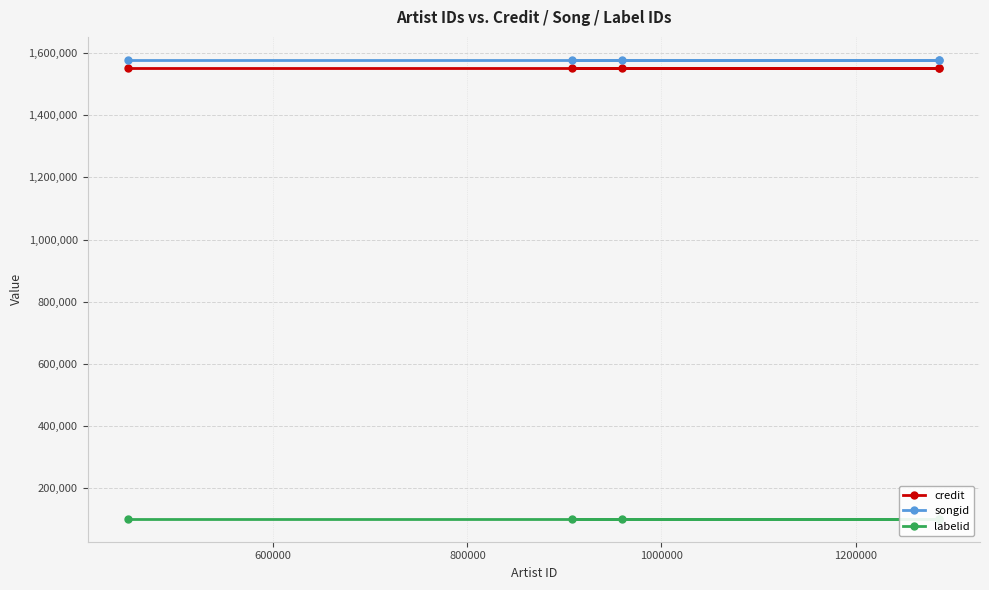

What is the value of the labelid point at the 4th from the left?

102290